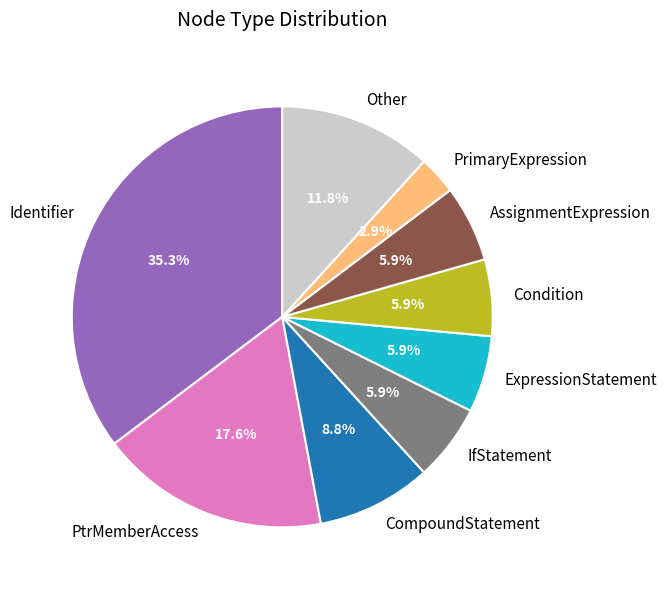

How many segments does this pie chart have?

9